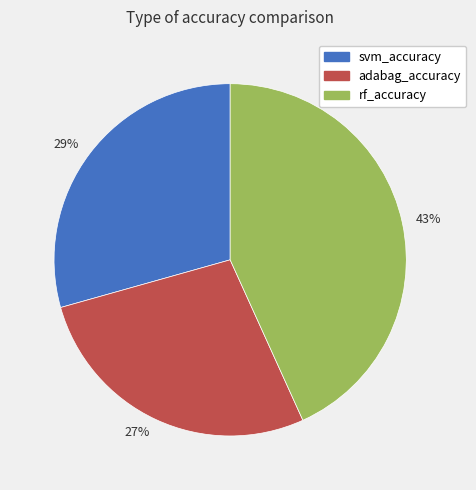

To the nearest percent, what is the difference between the largest and smallest slice percentages?

16%